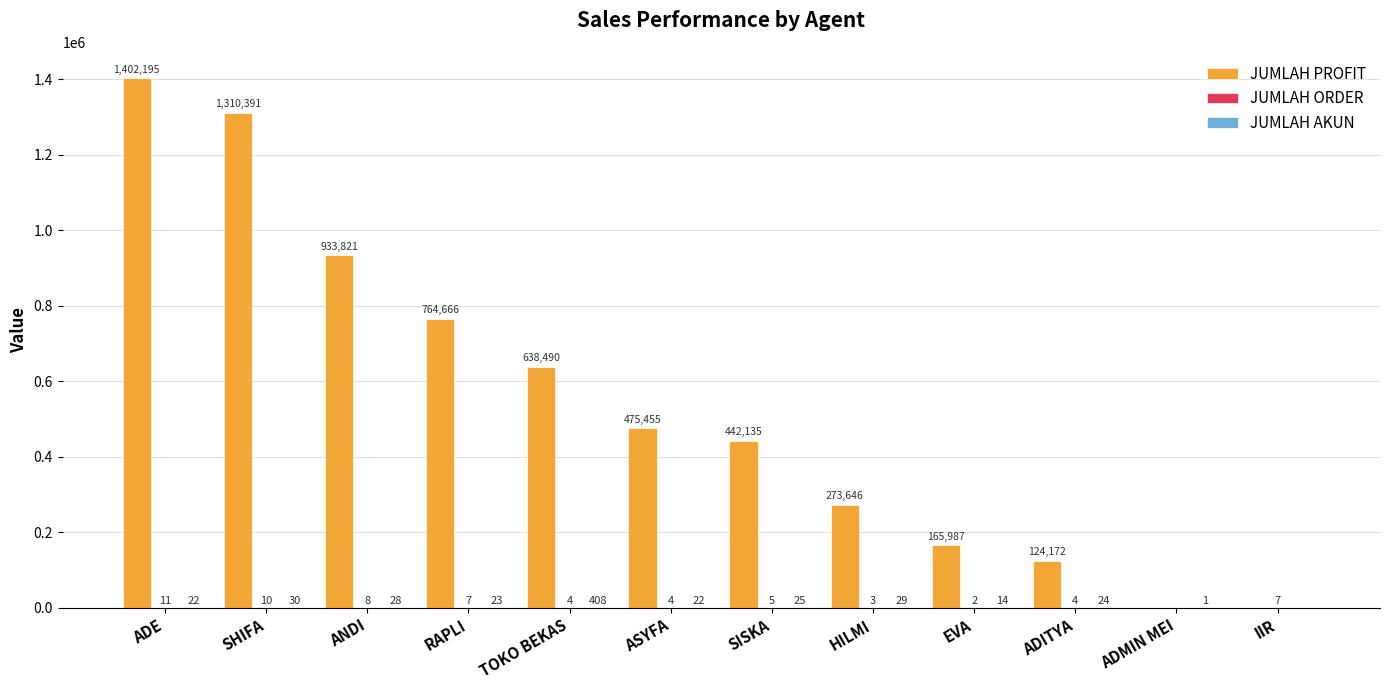

At which label is JUMLAH PROFIT closest to 701097?

TOKO BEKAS